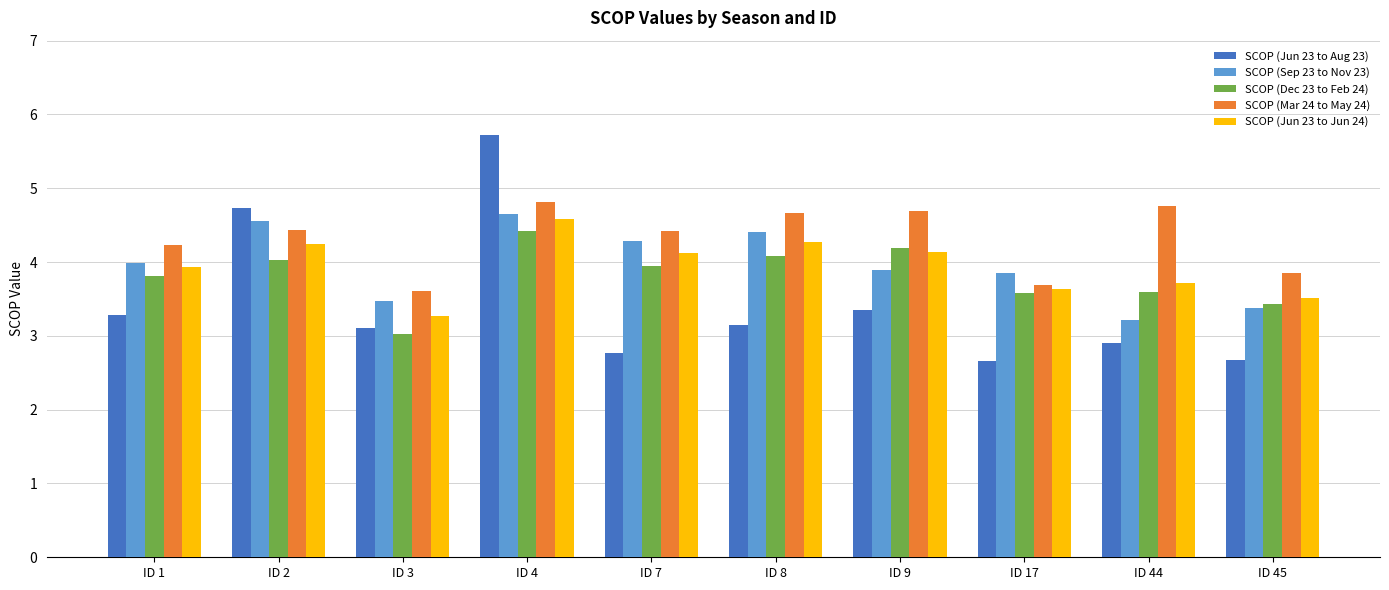

The SCOP (Mar 24 to May 24) series shows 3.6 at ID 3. True or false?

True